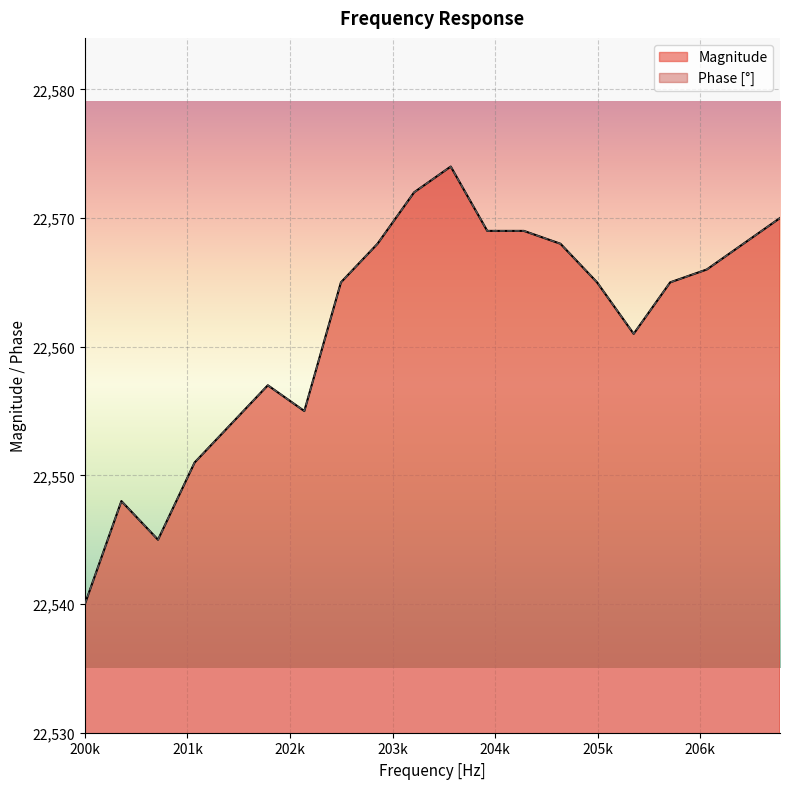

Is the value of Phase at 200000 greater than the value of Magnitude at 205708?

No